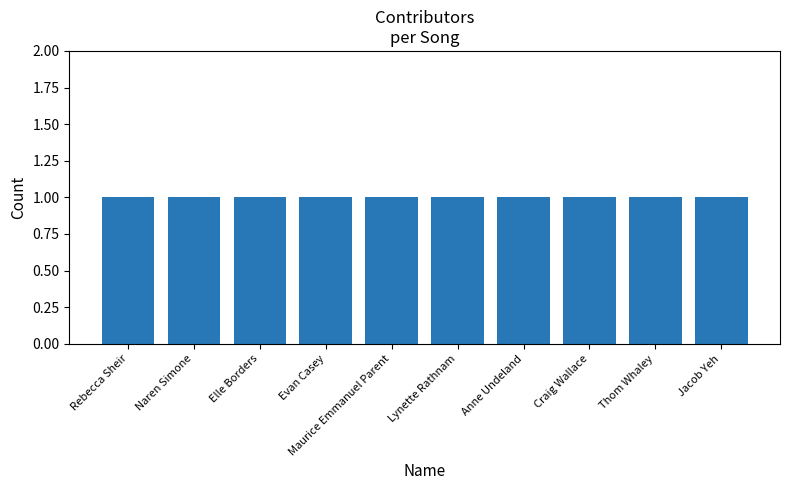

Does the chart contain stacked bars?

No